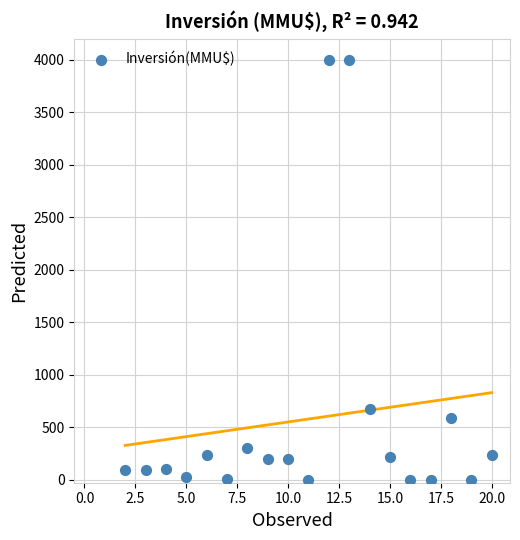

What is the range of X values (max minus min)?

18